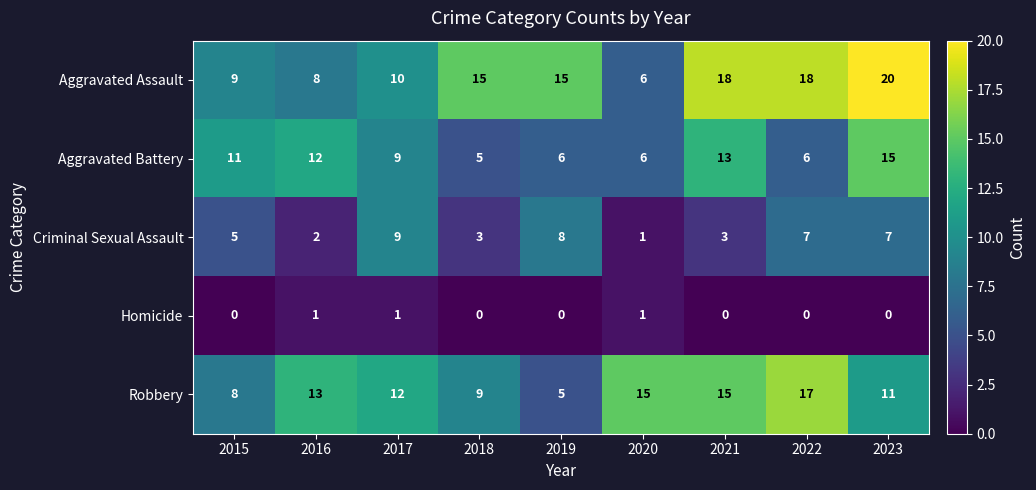

What is the lowest value of the Robbery series?

5